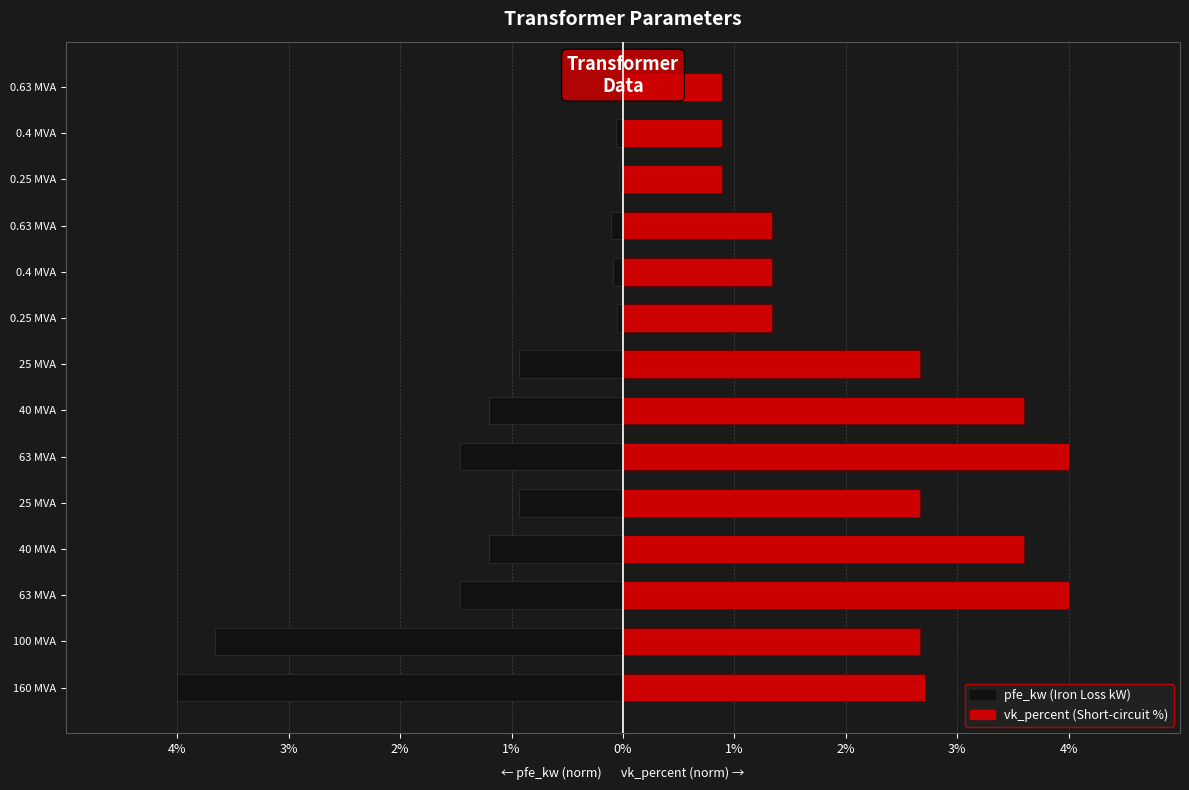

How many groups of bars are there?

14